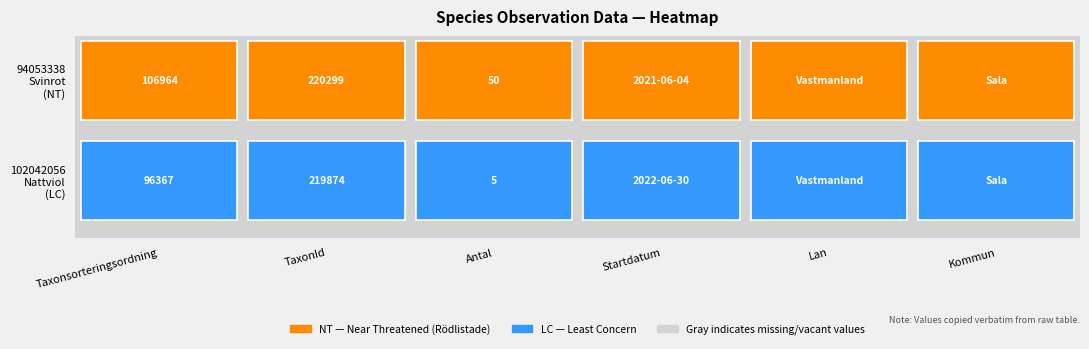

Is the value of 102042056 at Taxonsorteringsordning greater than the value of 94053338 at TaxonId?

No